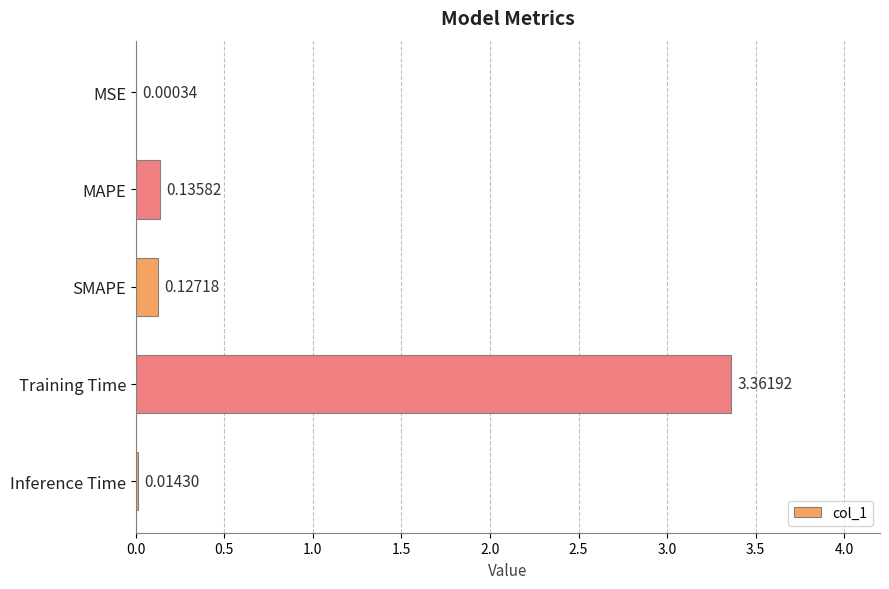

Which label corresponds to the largest value in the chart?

Training Time